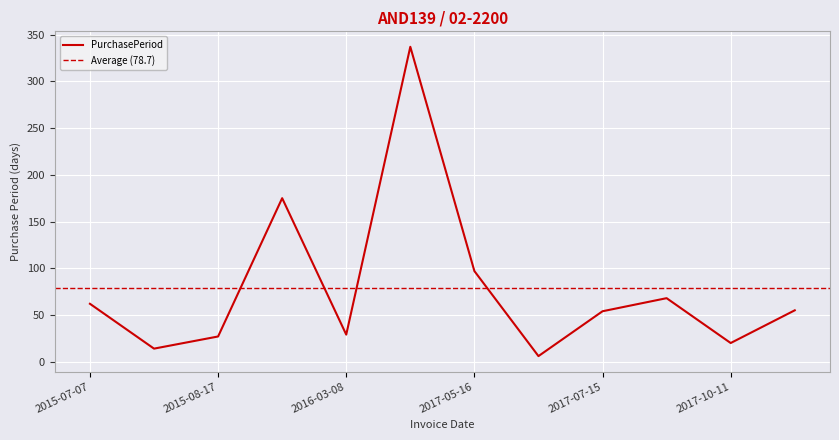

How many interior local valleys (lower than both neighbors) does the data have?

4